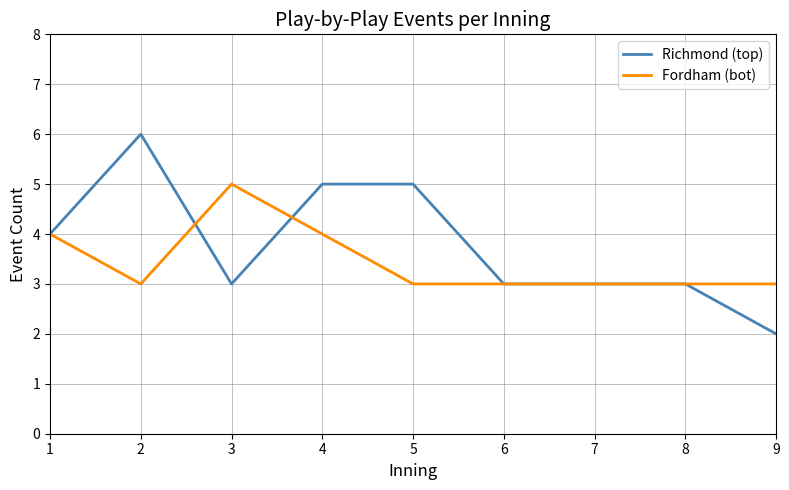

What is the average value of the Richmond (top) series?

4